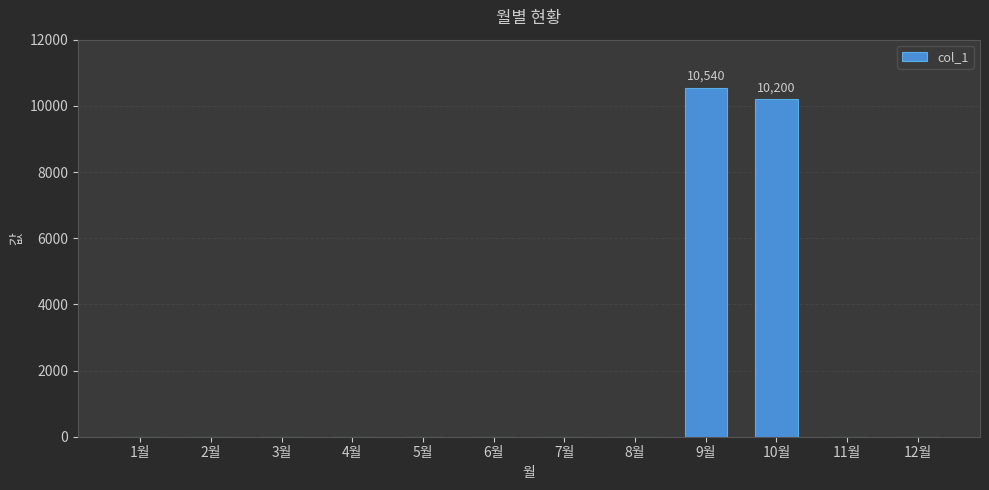

What is the maximum value shown in the chart?

10540